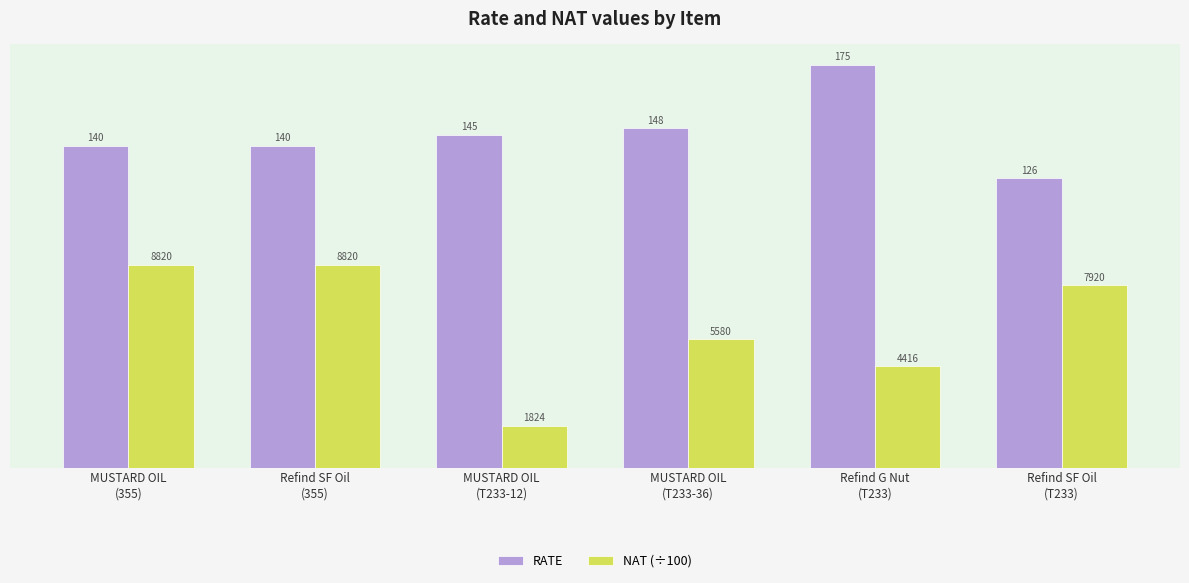

At Refind SF Oil
(355), list the series in order from smallest to largest.

NAT (÷100), RATE